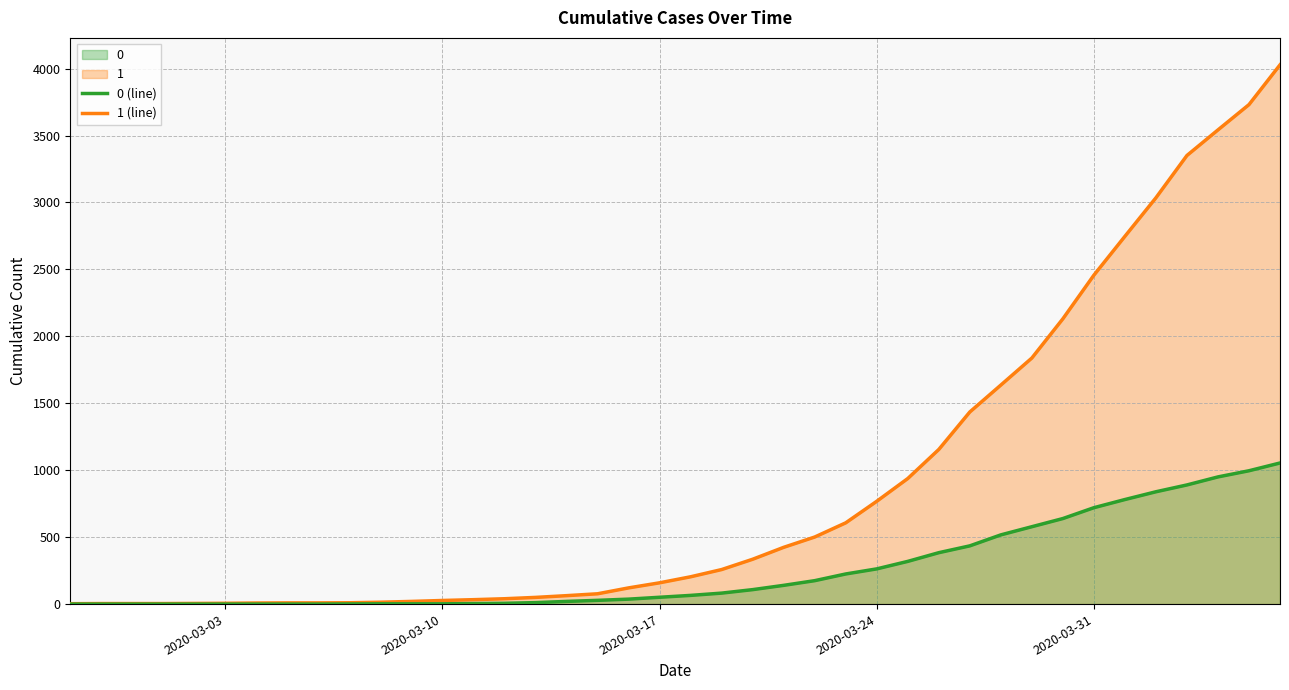

True or false: 1 (line) and 0 (line) cross at least once.

False